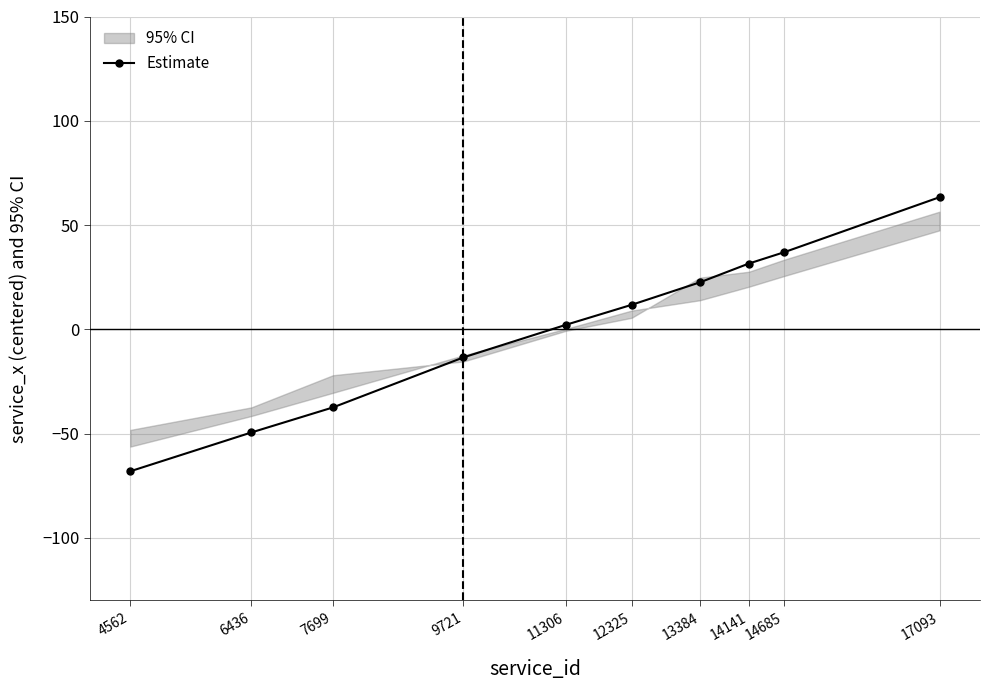

What is the maximum value shown in the chart?

63.4